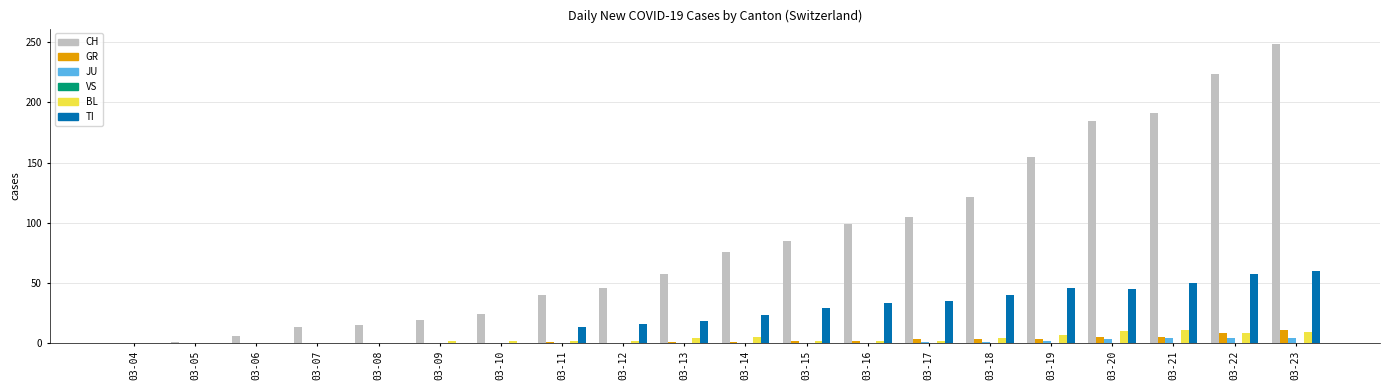

The TI series shows 29 at 03-13. True or false?

False